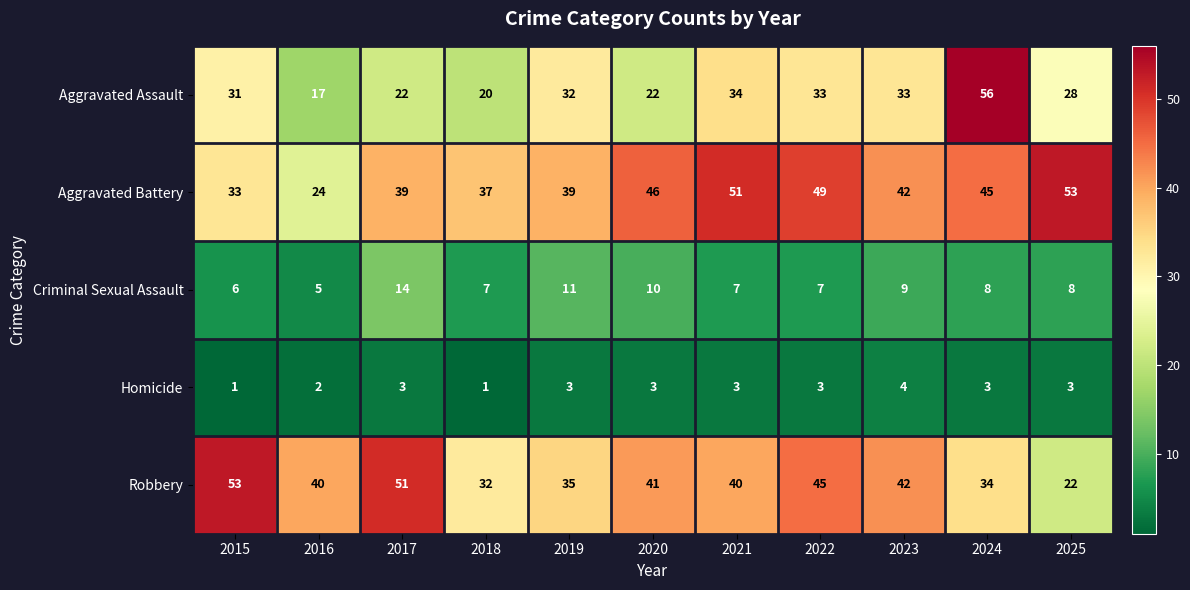

Which category has the highest value across all series?

2024